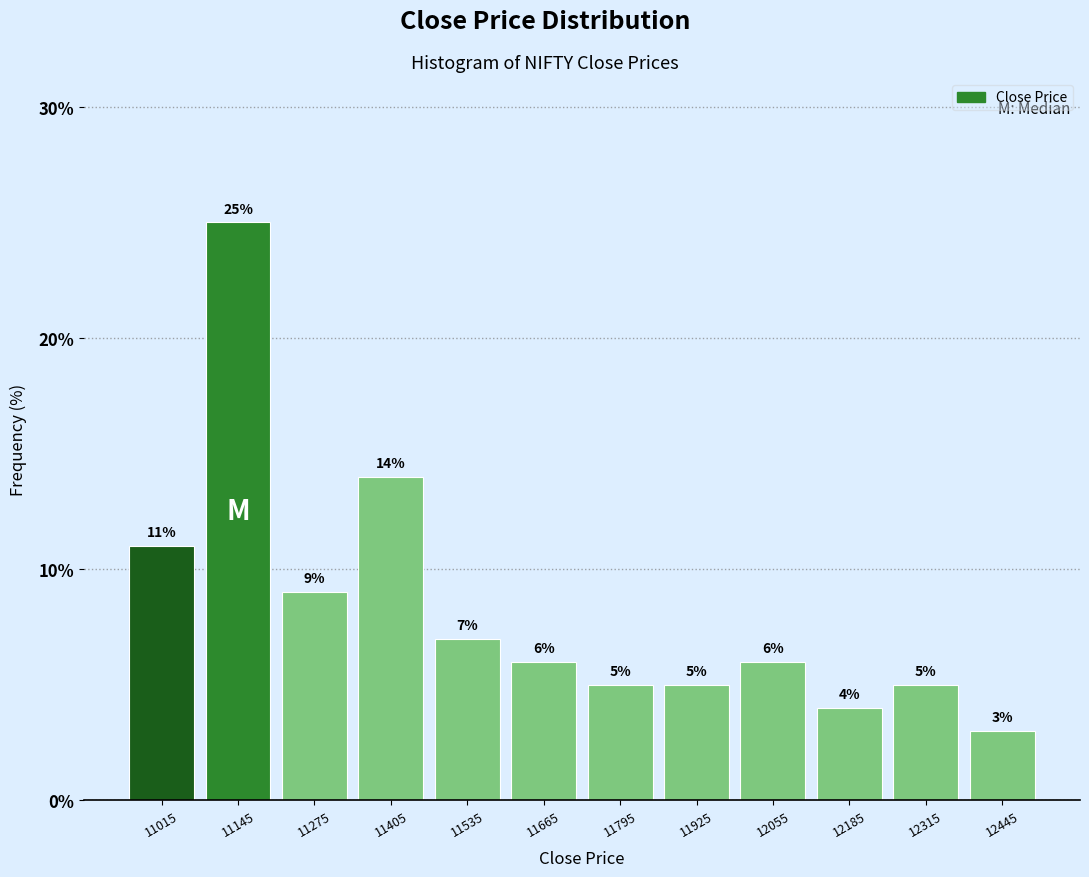

What is the height of the bar covering 11210 to 11340 on the x-axis? The bar edges are not printed on the chart, so give them approximately, as read against the axis.

9